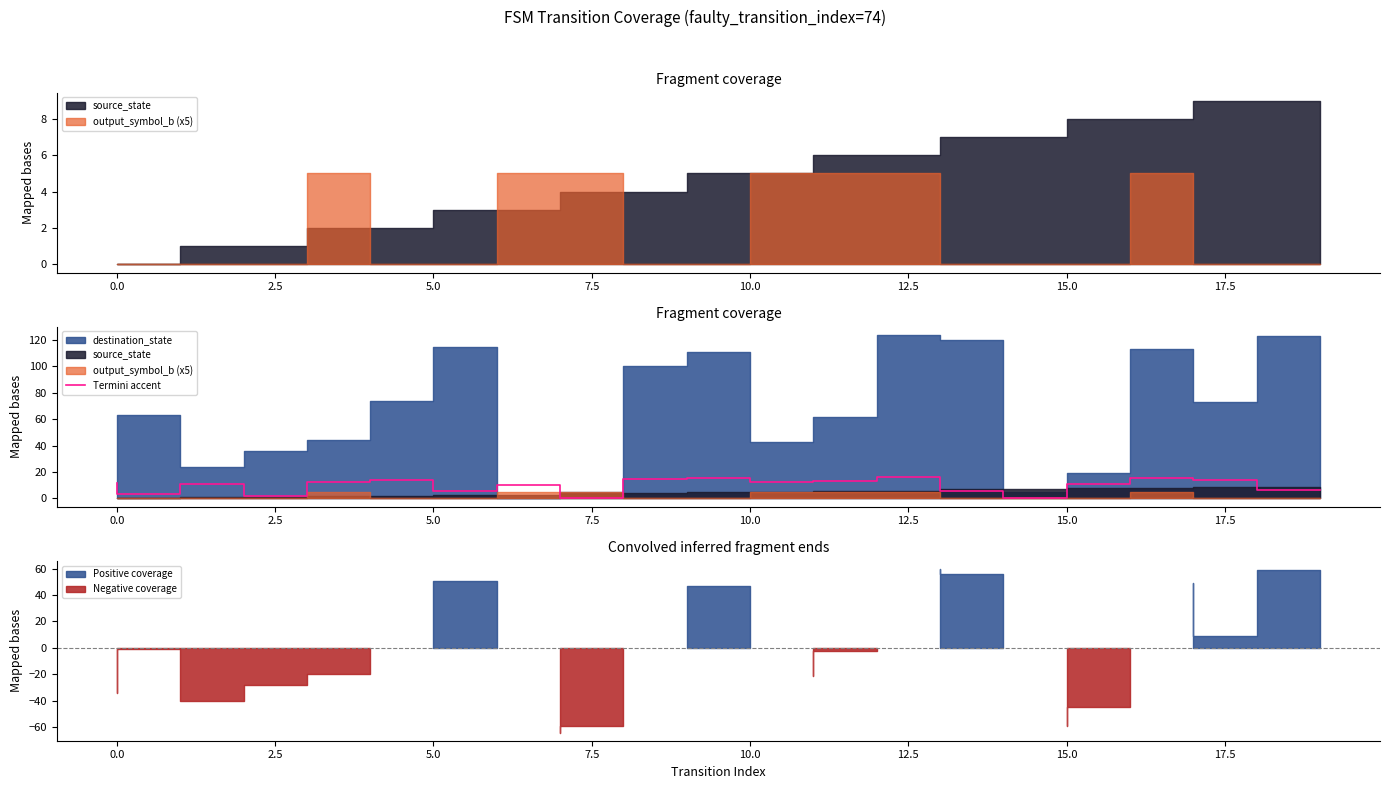

What is the highest value of the Termini accent series?

16.2